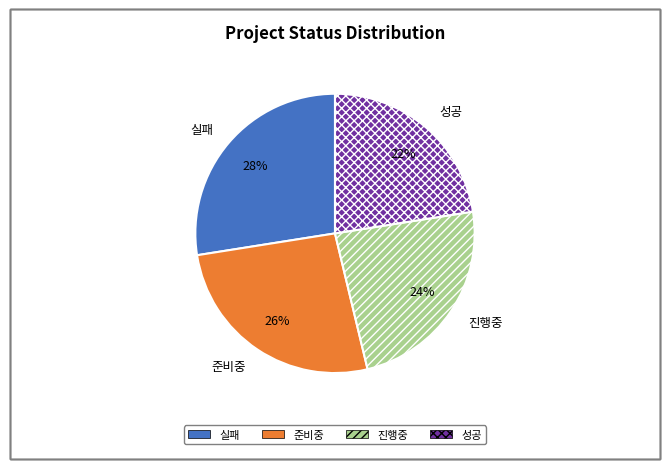

What percentage is the 준비중 slice, to the nearest percent?

26%